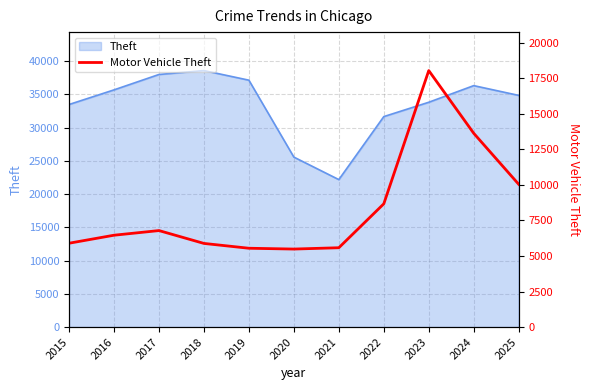

At which category does the data reach its first local valley?

2020